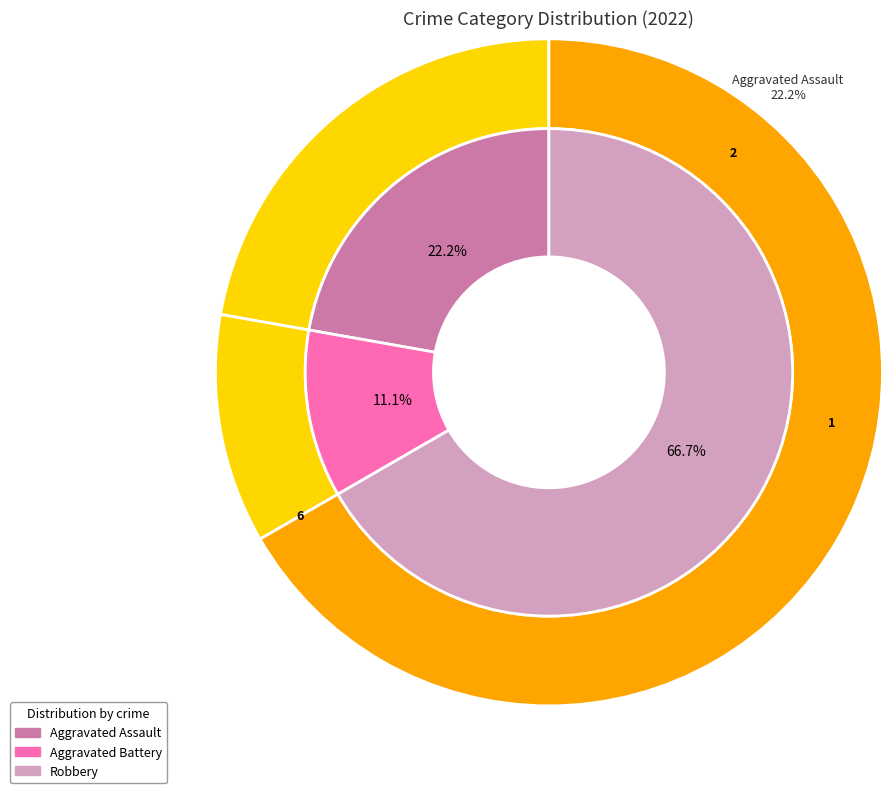

The Aggravated Battery slice represents 3% of the pie. True or false?

False